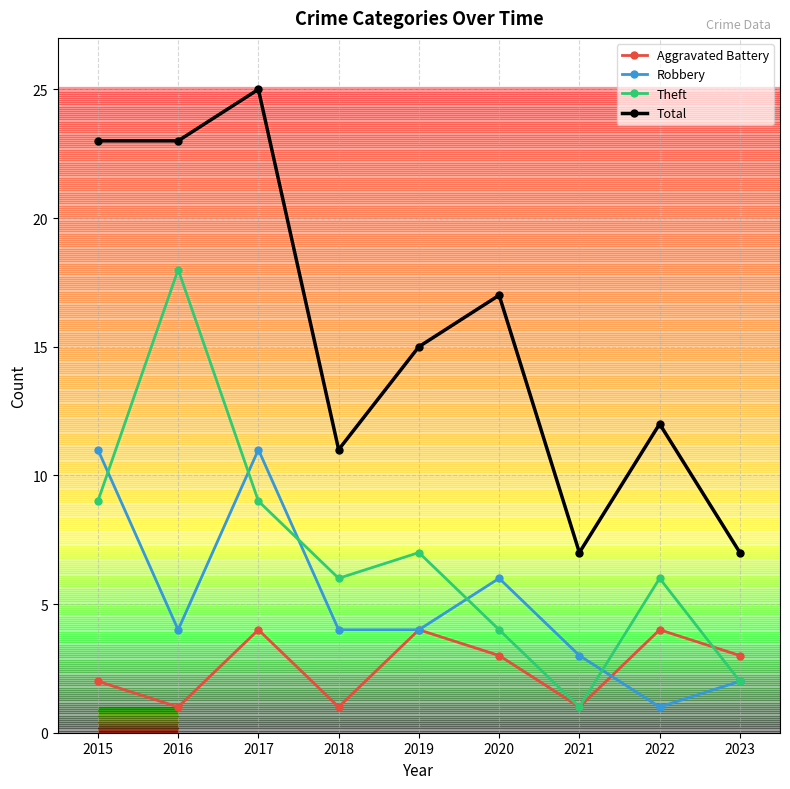

Is the value of Total at 2015 greater than the value of Aggravated Battery at 2019?

Yes